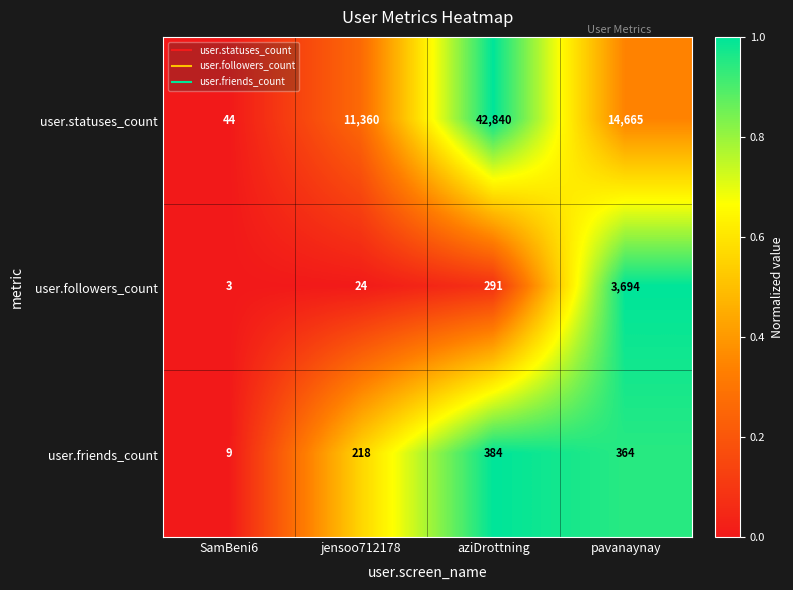

How many data points does each series have?

4